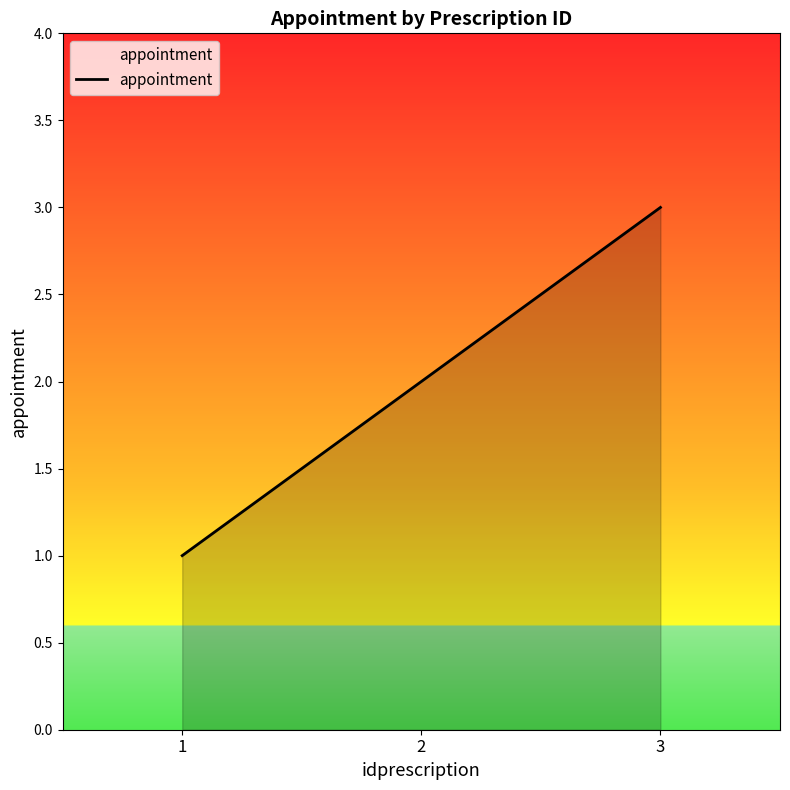

Reading left to right, list all the values displayed in this chart.

1	2	3